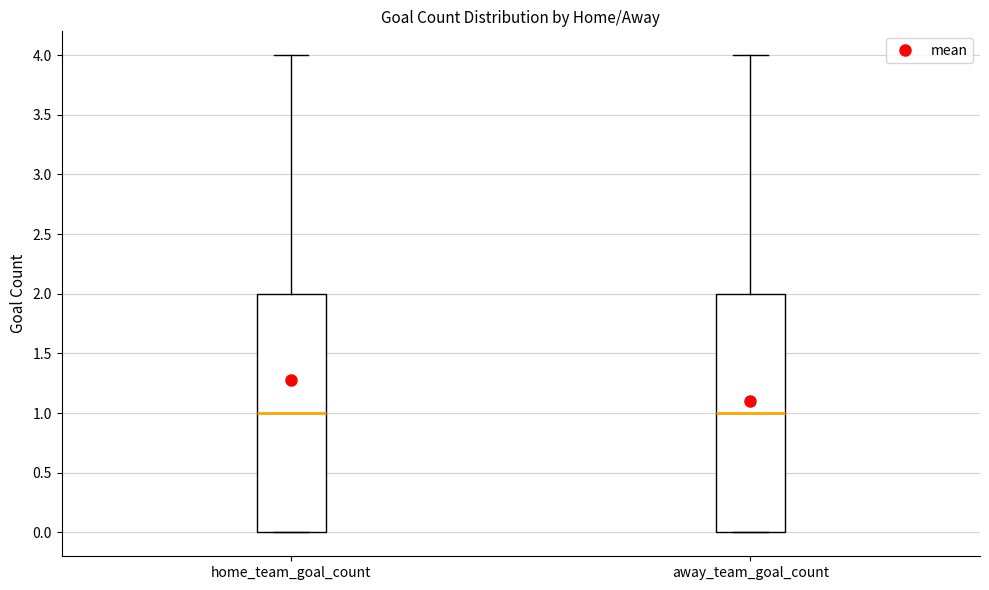

Reading left to right, transcribe this box plot: for each box, give where its median line is, the range the box spans, and where its two whiskers end, as read against the y-axis. The values are not printed on the chart, so give them approximately, as read against the axis.

home_team_goal_count: median 1, box 0 to 2, whiskers 0 to 4
away_team_goal_count: median 1, box 0 to 2, whiskers 0 to 4